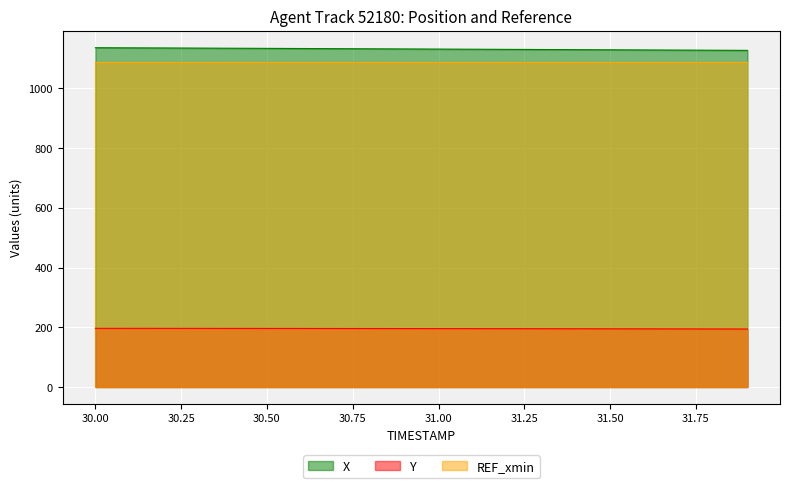

Is it true that X equals 1129.9 at 31.4?

True